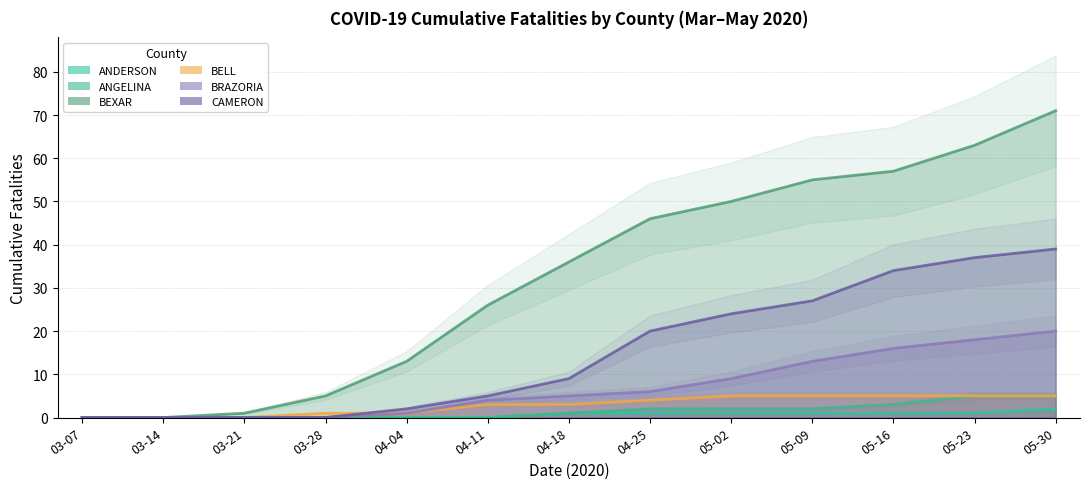

What is the total value across all series at 04-18?

55